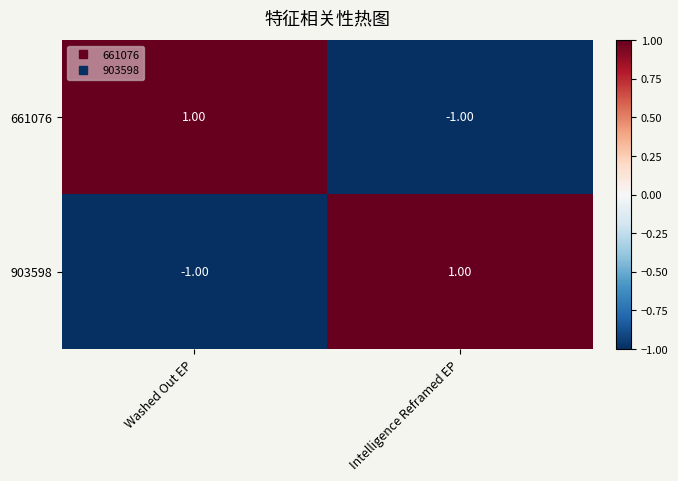

Which category has the highest value in the 903598 series?

Intelligence Reframed EP